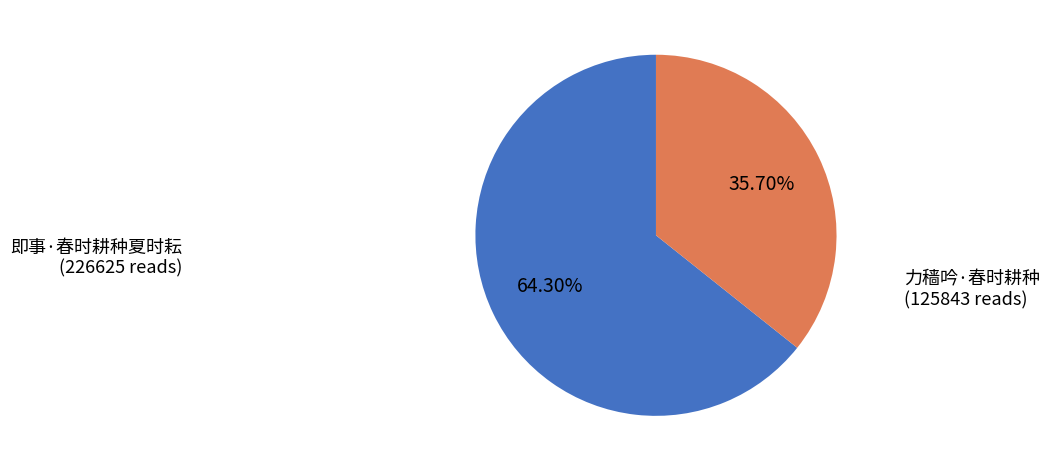

What is the largest slice in the pie chart?

即事·春时耕种夏时耘